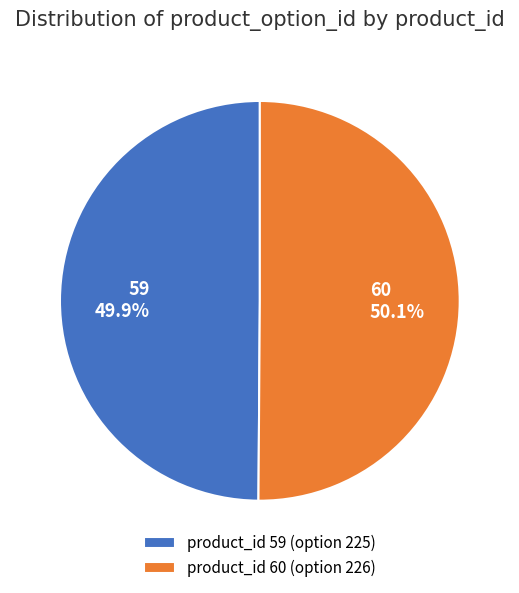

The 59 slice represents 50% of the pie. True or false?

True